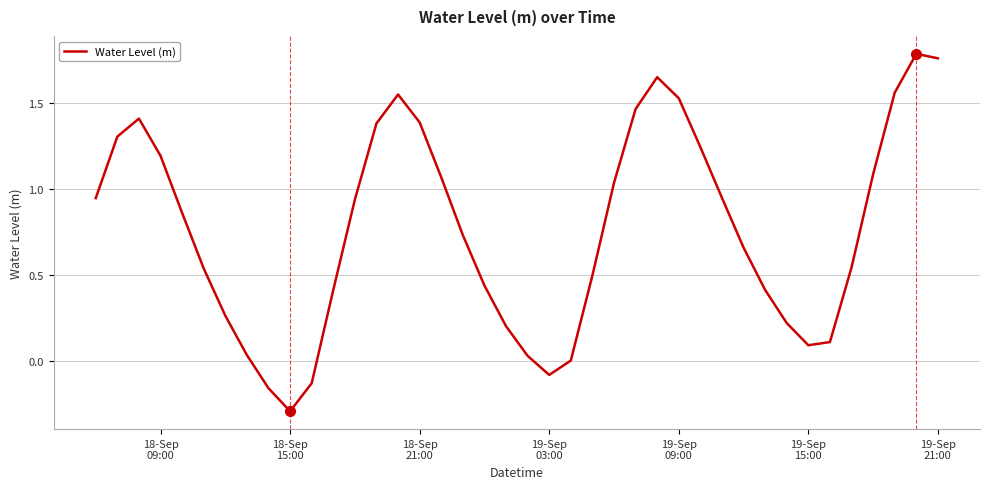

What is the smallest value displayed?

-0.3